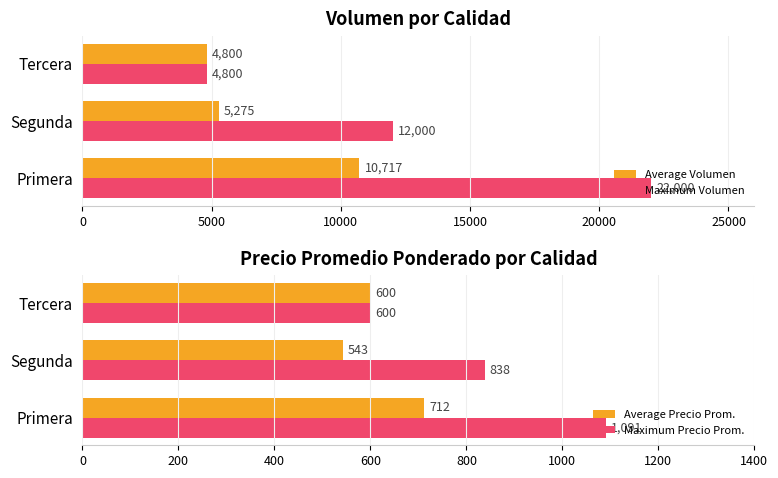

Reading right to left, extract all data points from this chart.

Average Volumen: 4800	5275	10717
Maximum Volumen: 4800	12000	22000
Average Precio Prom.: 600	543	712
Maximum Precio Prom.: 600	838	1091